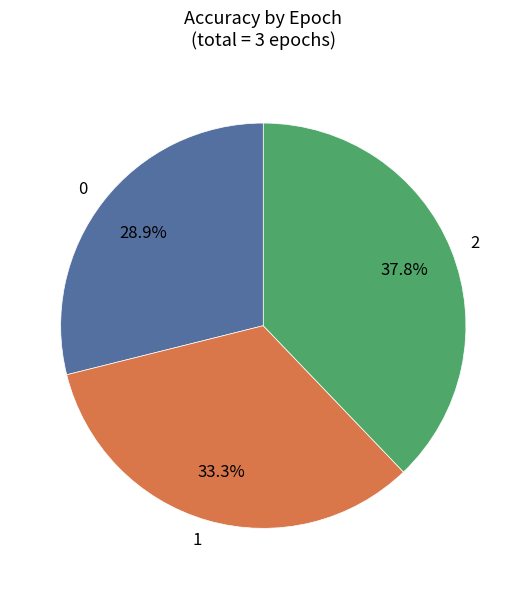

How many segments does this pie chart have?

3